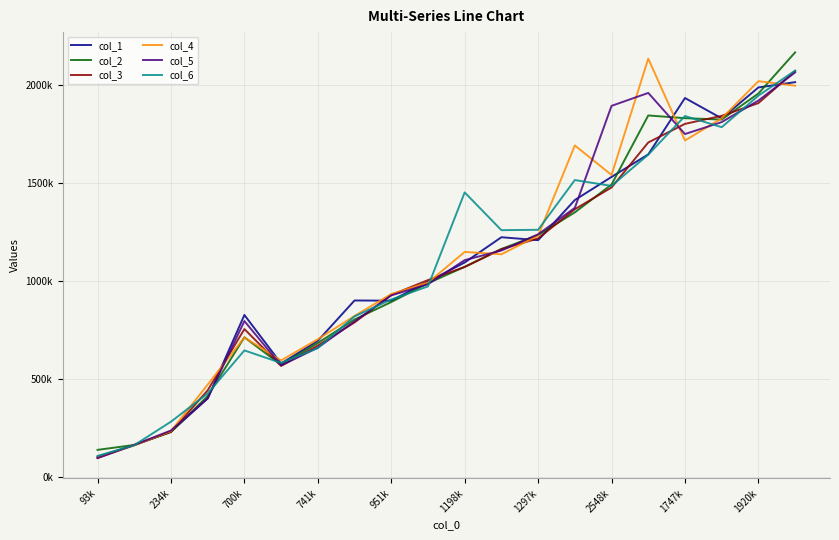

What are all the series names shown in the legend?

col_1, col_2, col_3, col_4, col_5, col_6